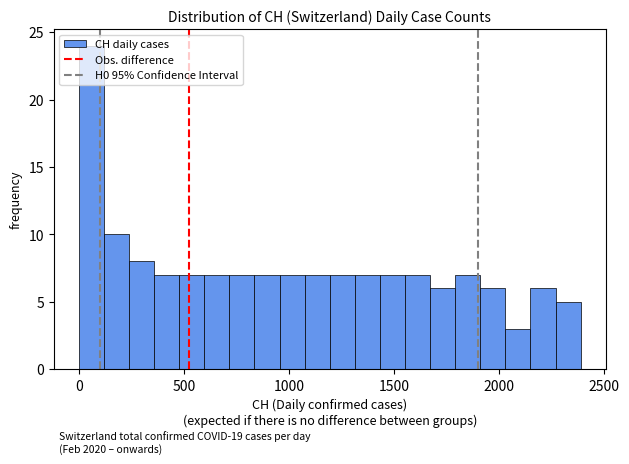

Read against the x-axis, roughly where is the centre of the tallest bar?

50